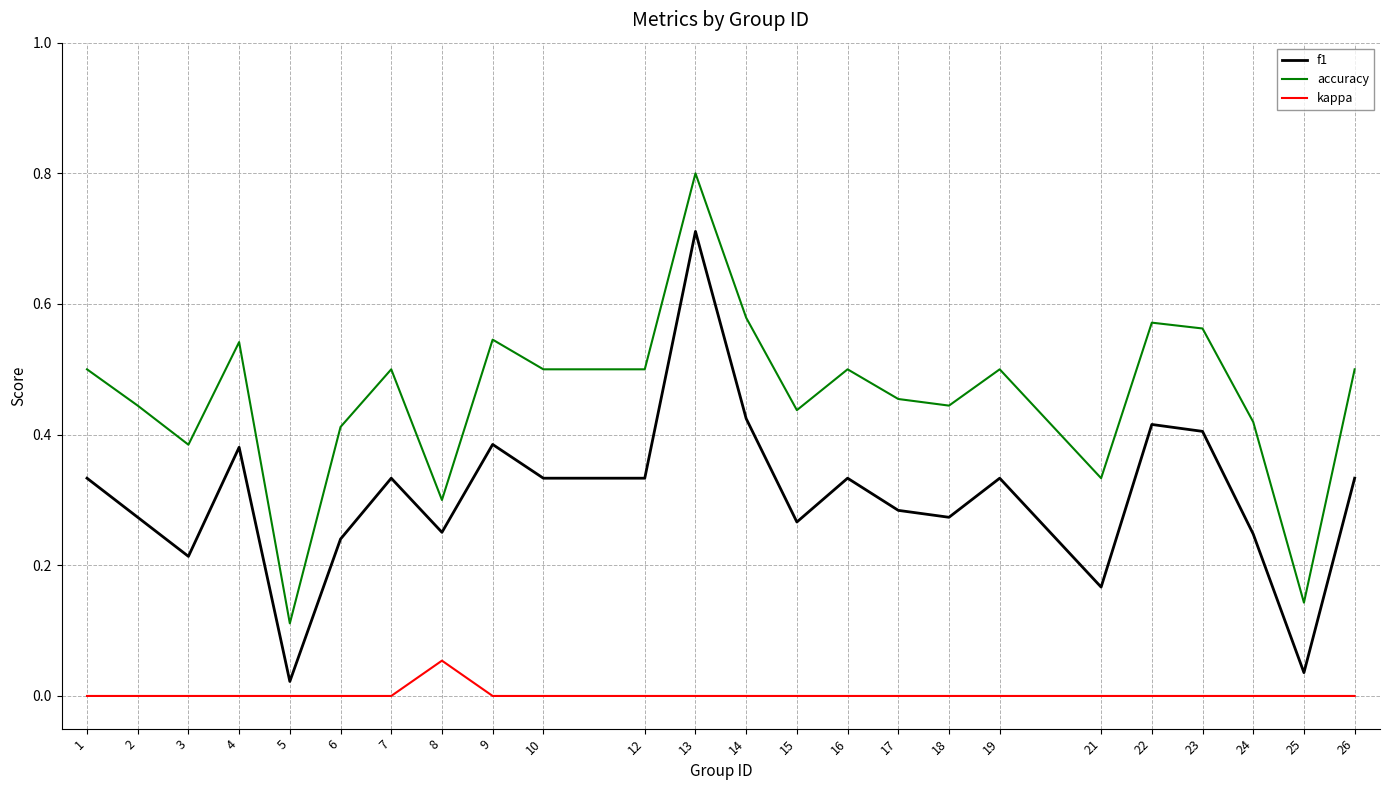

What is the maximum value shown in the chart?

0.8